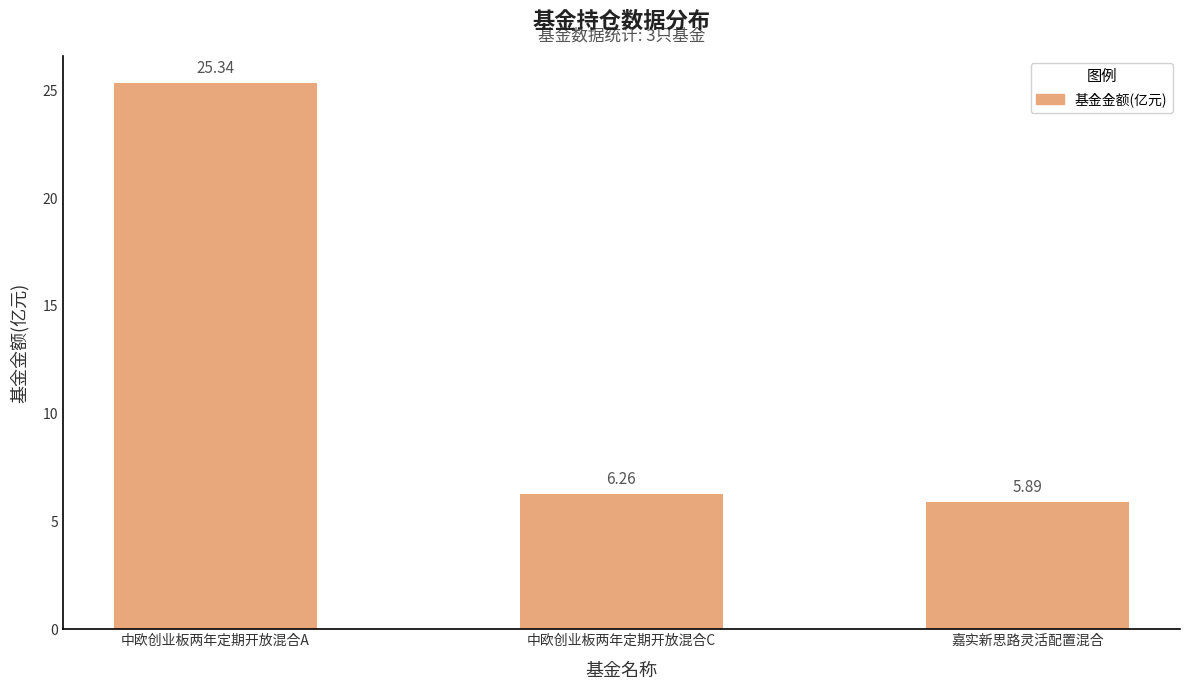

What is the maximum value shown in the chart?

25.3